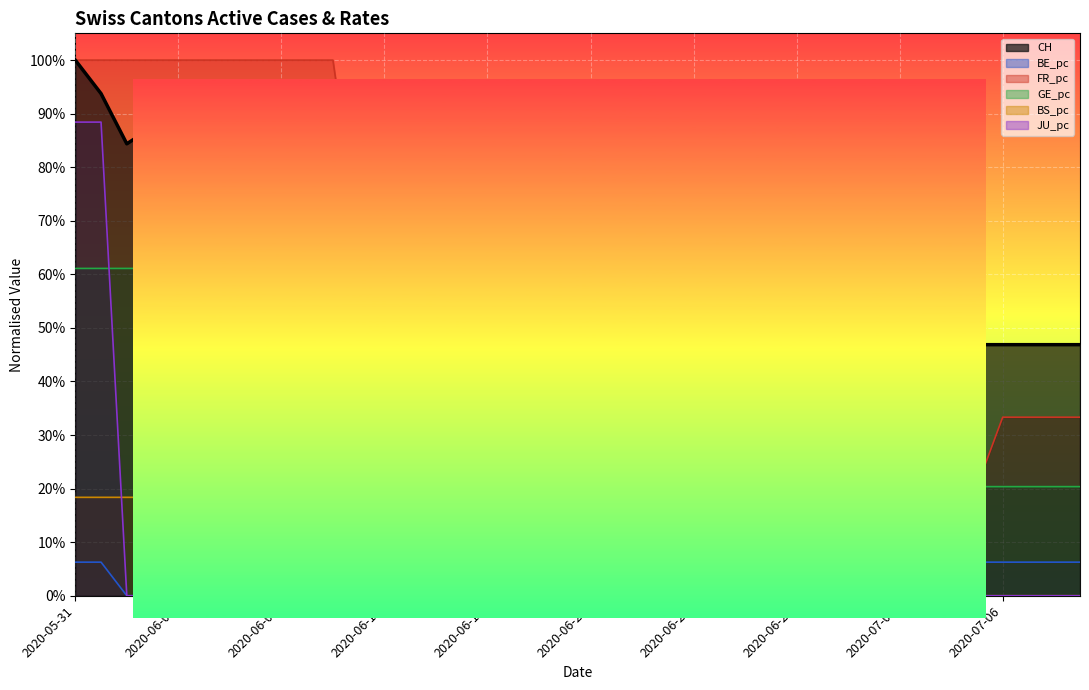

Is it true that BE_pc equals 0.0 at 2020-06-09?

True